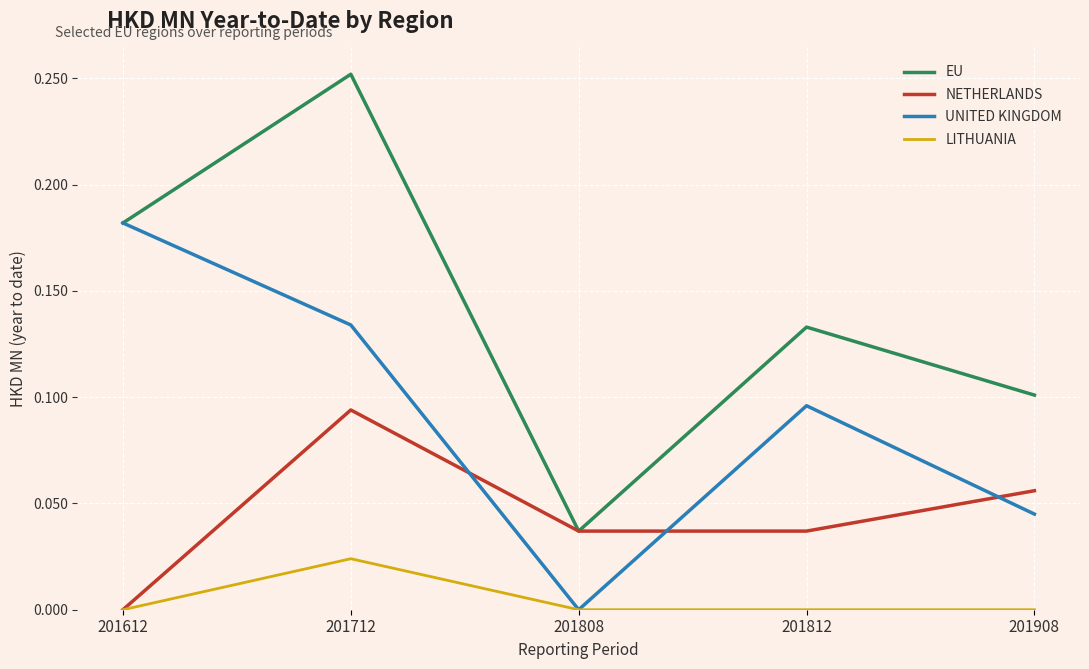

Is the value of NETHERLANDS at 201808 greater than the value of LITHUANIA at 201612?

Yes